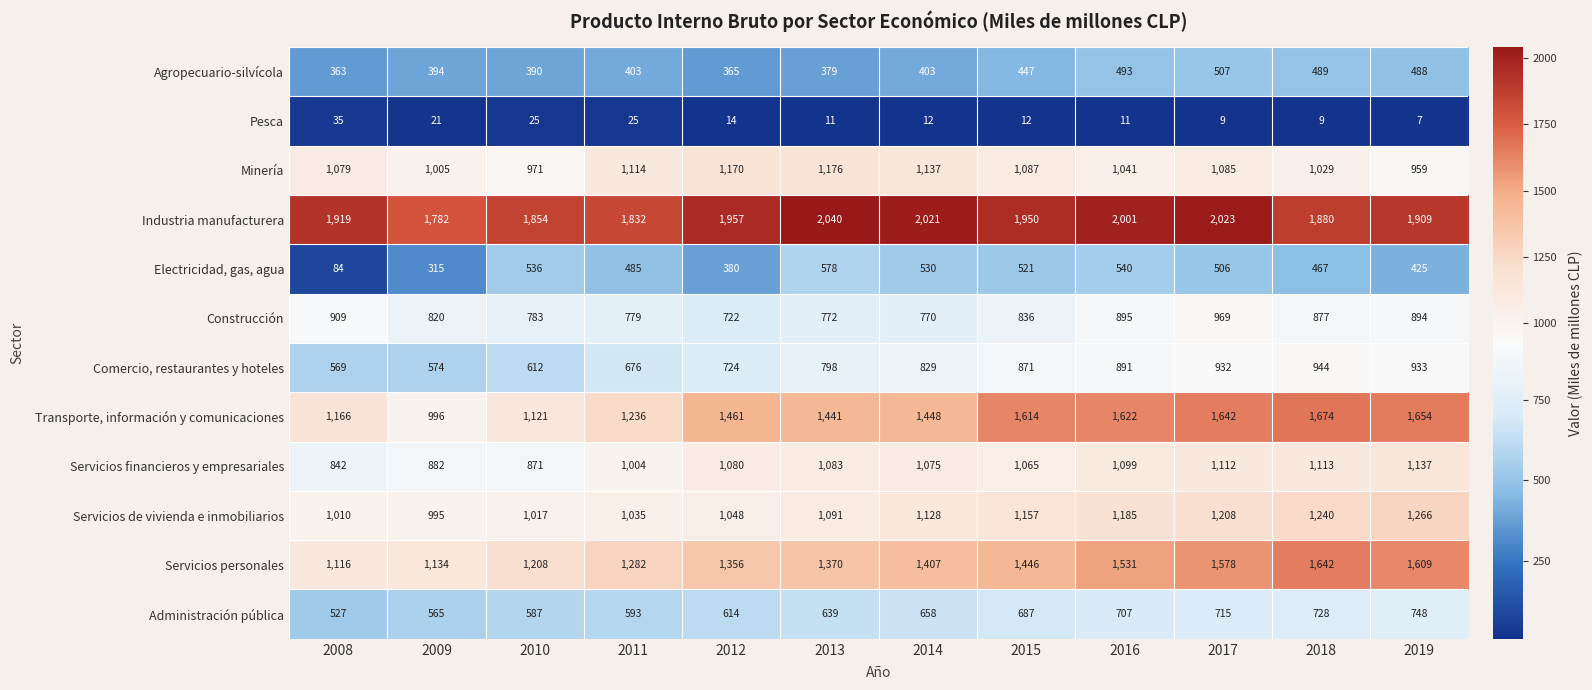

The value of Pesca at 2012 is 14. True or false?

True